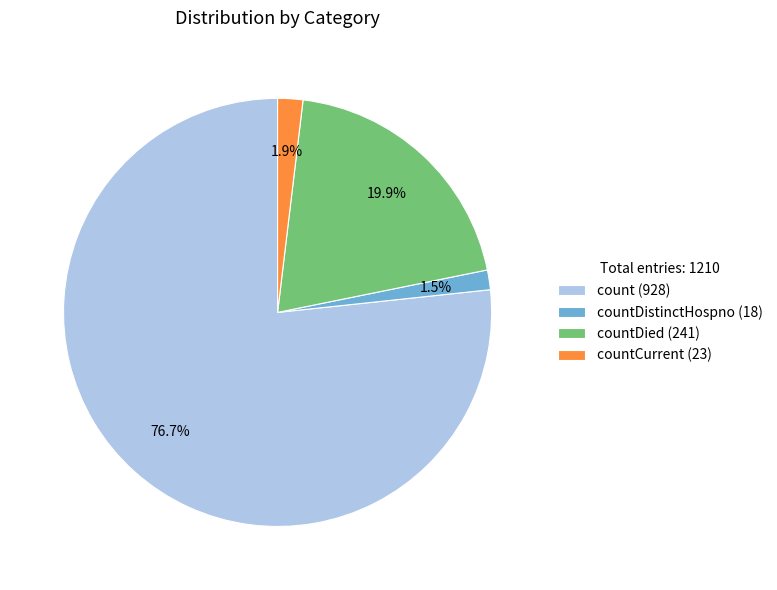

Which has a higher value, countDied (241) or countCurrent (23)?

countDied (241)